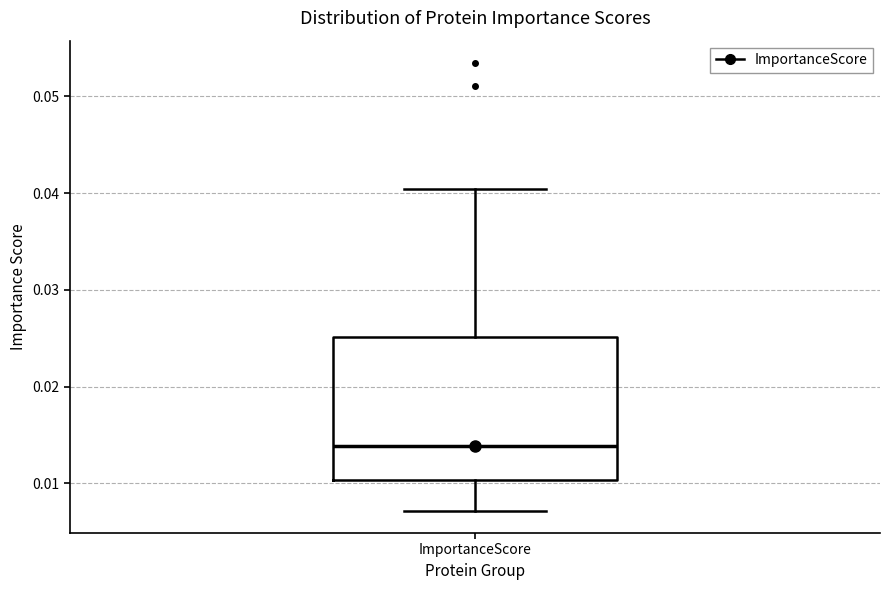

Where does the lower whisker of the box for ImportanceScore end on the y-axis? The values are not printed on the chart, so give them approximately, as read against the axis.

0.007